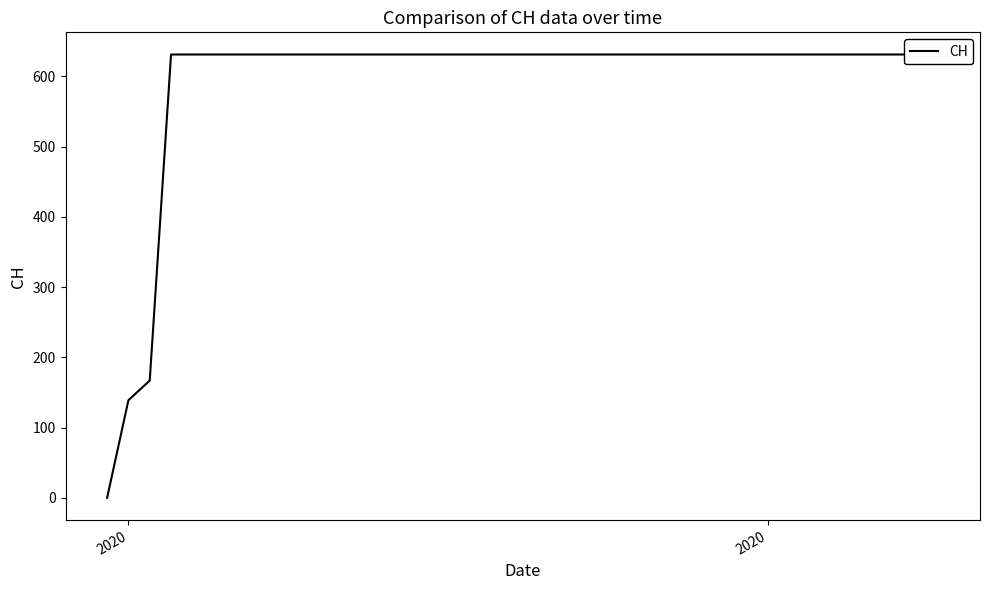

Which category has the lowest value across all series?

2020